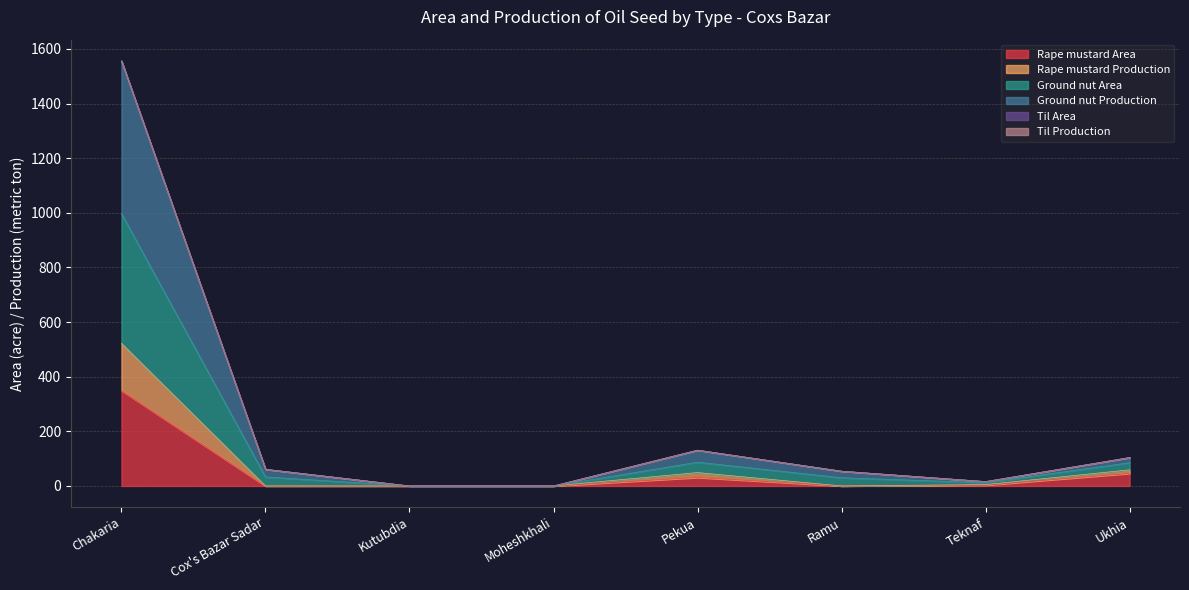

Does the chart display data point markers on the line(s)?

No